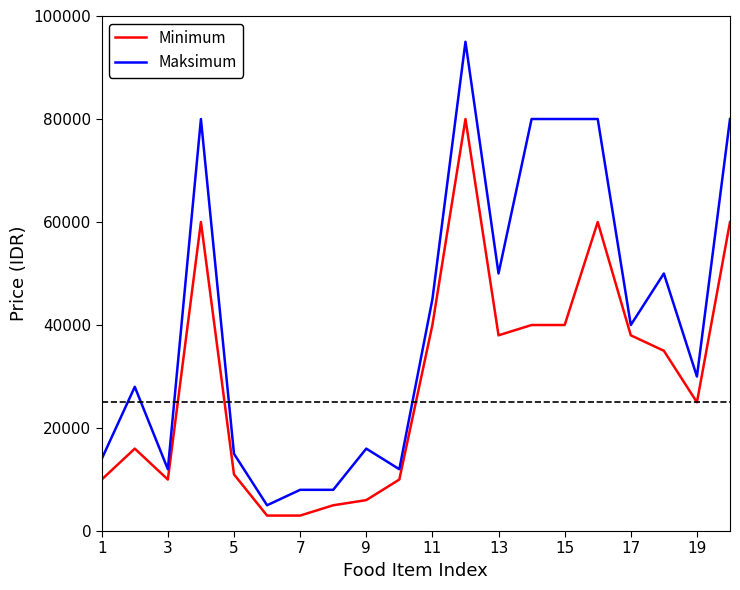

What is the difference between the maximum and minimum values in the Maksimum series?

90000